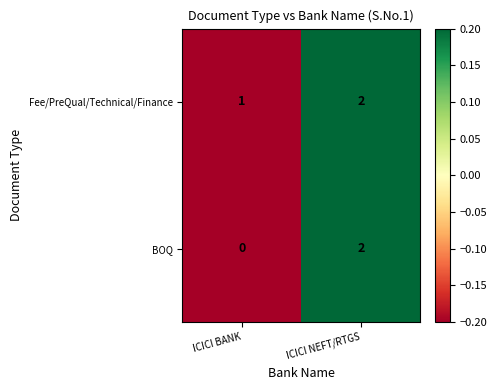

Rank the categories by Fee/PreQual/Technical/Finance value from highest to lowest.

ICICI NEFT/RTGS, ICICI BANK